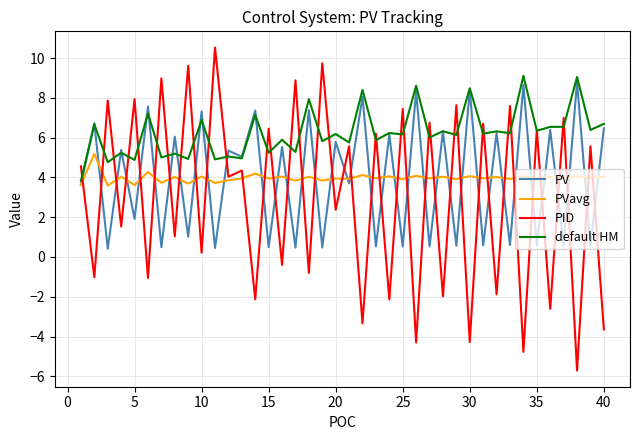

What is the minimum value for PID?

-5.7